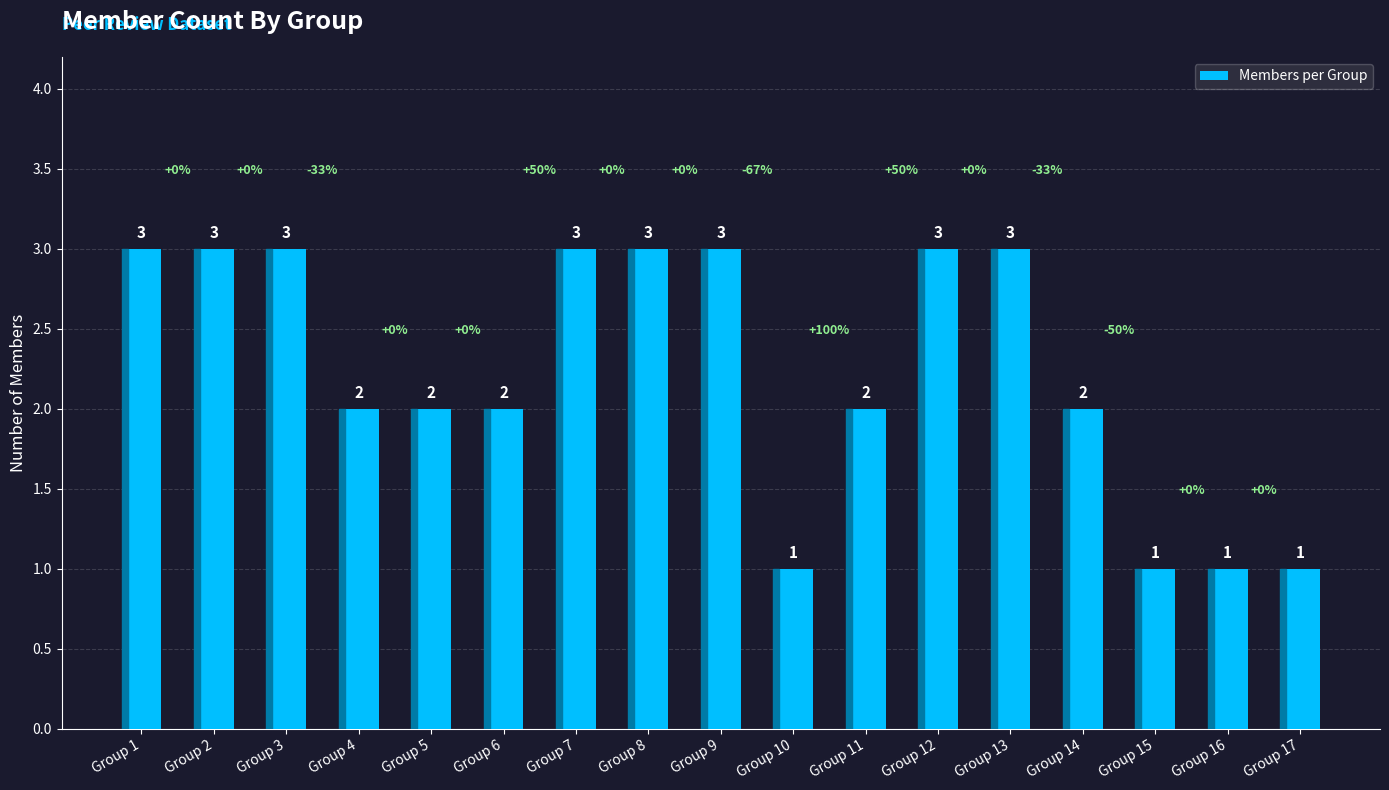

Reading left to right, list all the values displayed in this chart.

3	3	3	2	2	2	3	3	3	1	2	3	3	2	1	1	1